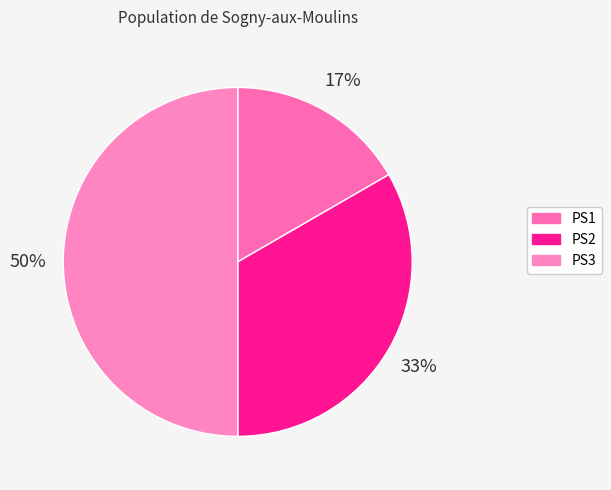

Approximately how many times larger is the value at PS2 compared to PS3?

0.7